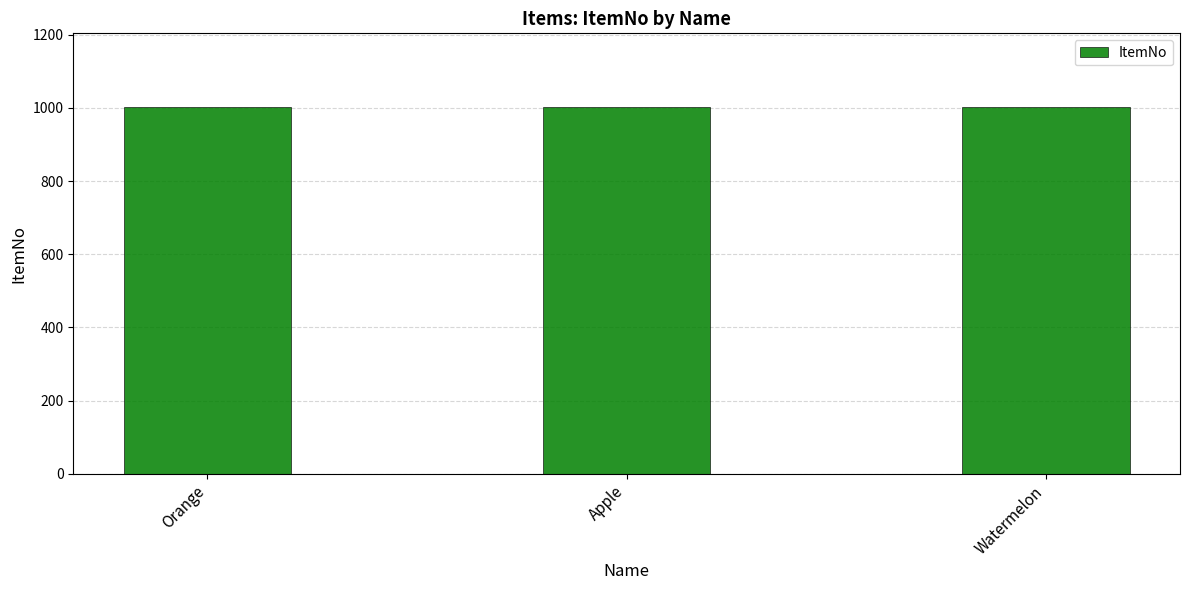

What is the label of the 2nd bar from the right?

Apple